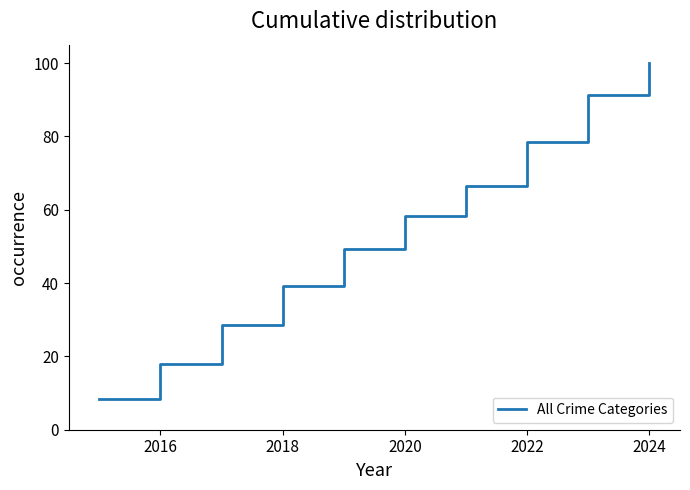

What is the maximum value shown in the chart?

100.0